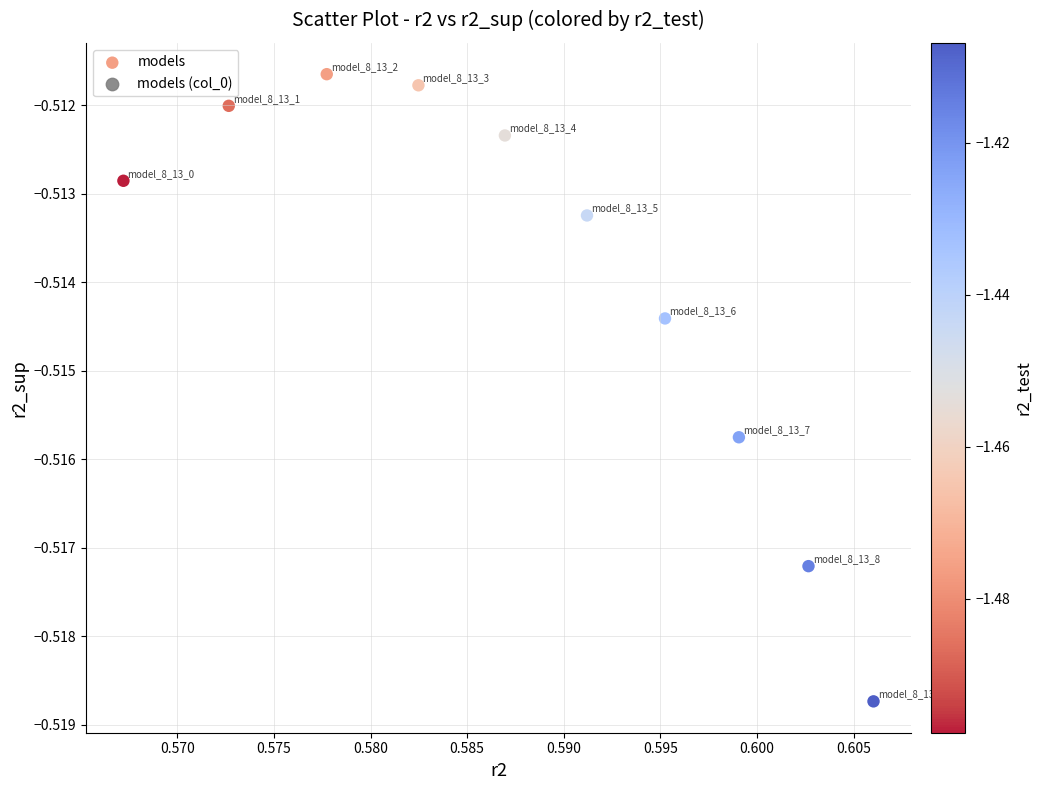

What is the average X value?

0.6